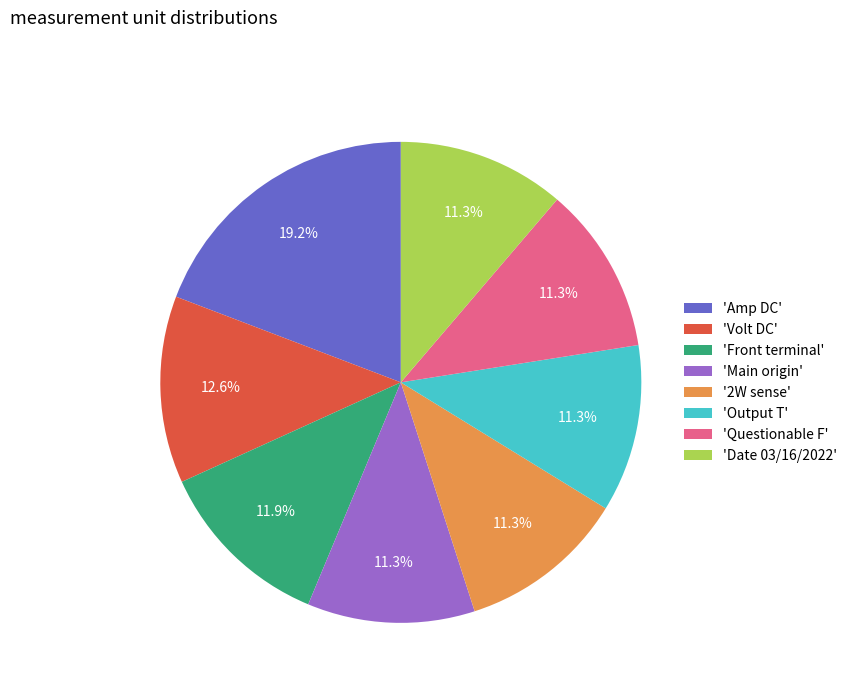

What is the ratio of the value at 'Date 03/16/2022' to the value at 'Questionable F'?

1.0